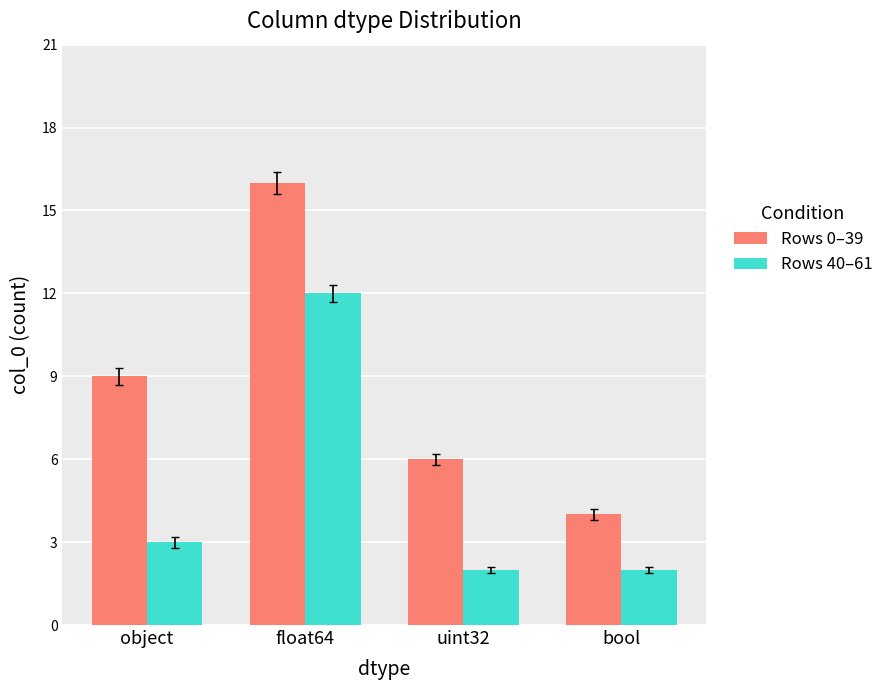

The Rows 0–39 series shows 16 at float64. True or false?

True